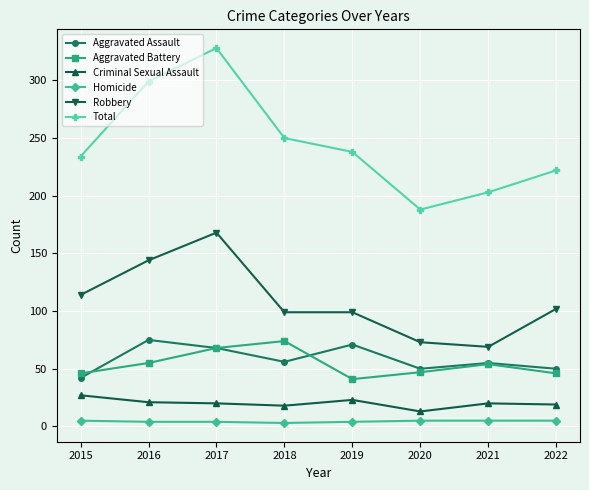

Where is the first local maximum for Total?

2017